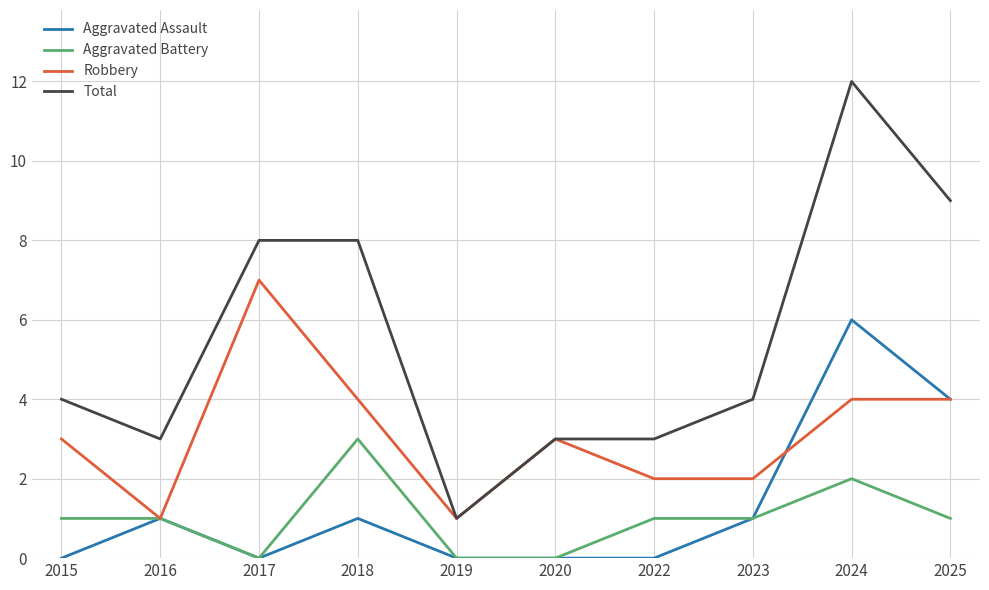

How many Aggravated Battery values are between 0 and 1?

8